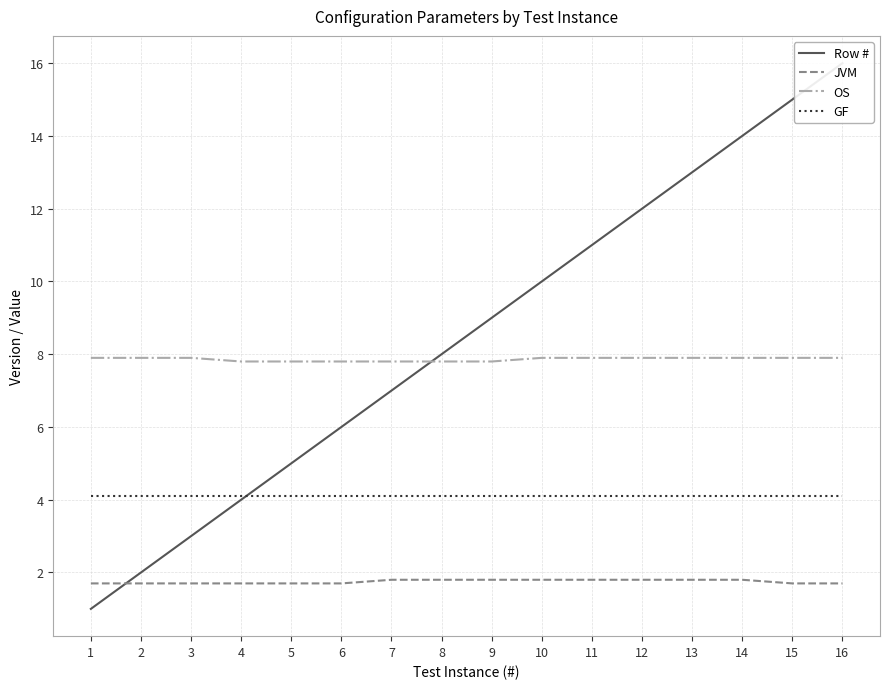

What is the total value across all series at 3?

16.7